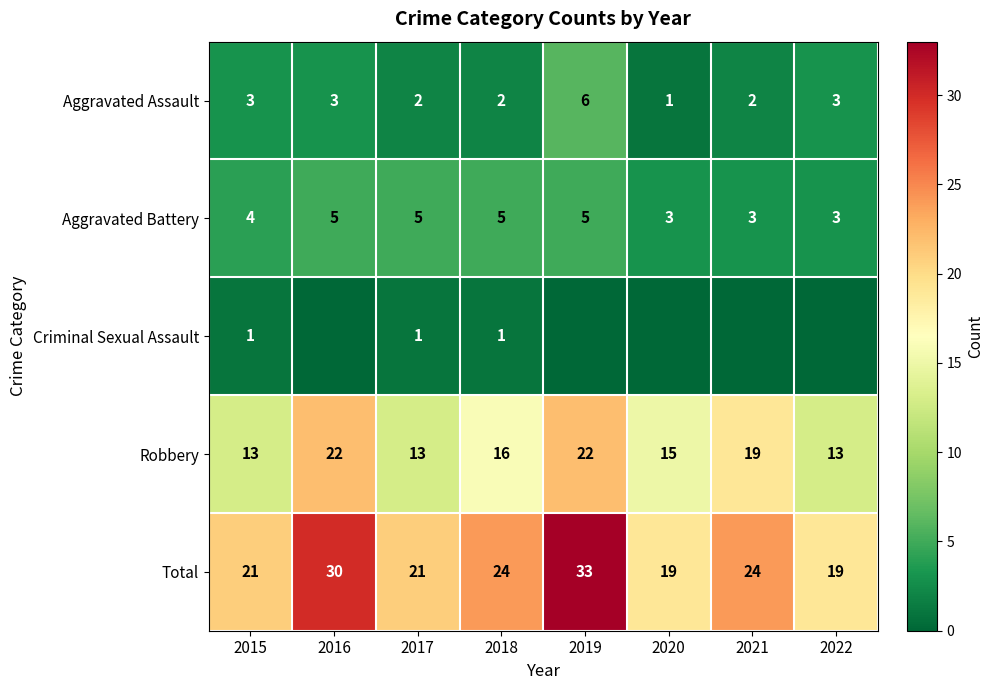

At 2018, list the series in order from largest to smallest.

Total, Robbery, Aggravated Battery, Aggravated Assault, Criminal Sexual Assault